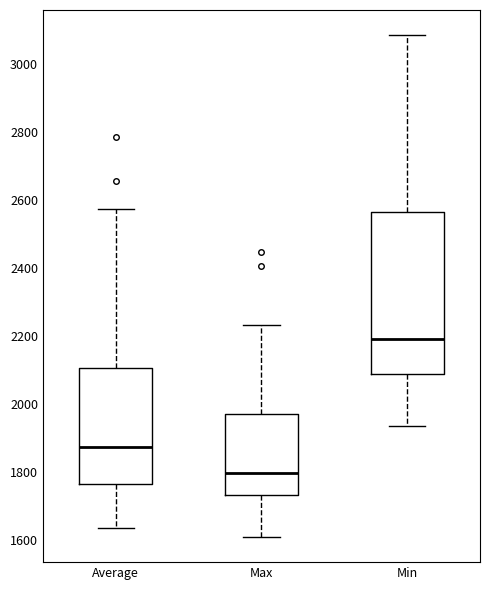

Reading left to right, read every box against the y-axis: the position of its median line, the range the box covers, and the ends of its whiskers. The values are not printed on the chart, so give them approximately, as read against the axis.

Average: median 1880, box 1760 to 2100, whiskers 1640 to 2580
Max: median 1800, box 1740 to 1980, whiskers 1600 to 2240
Min: median 2200, box 2100 to 2560, whiskers 1940 to 3080